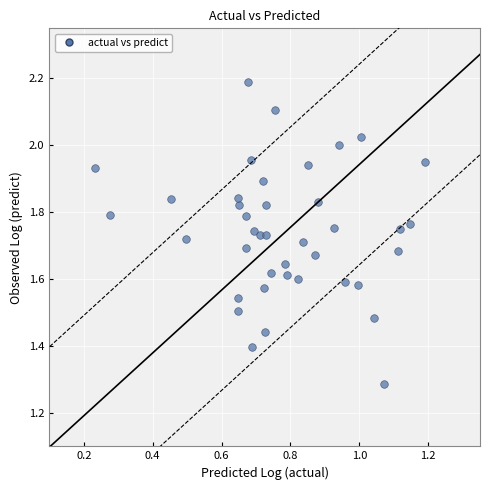

What is the range of Y values (max minus min)?

0.9